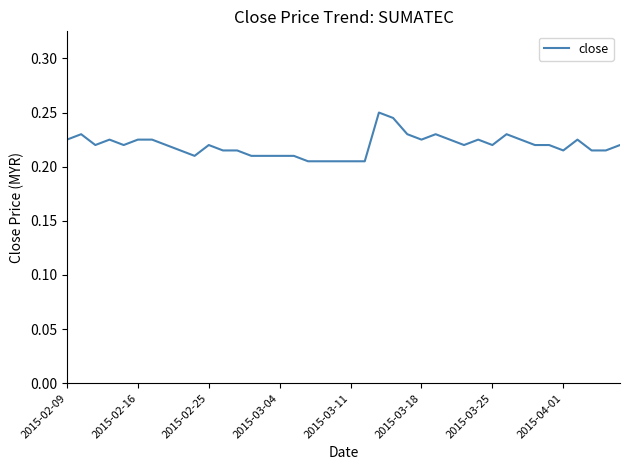

Does the chart have visible grid lines?

No